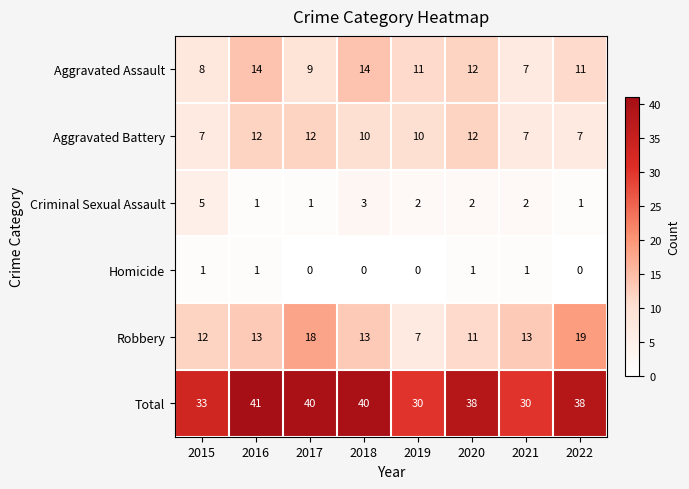

What is the difference between the maximum and second lowest values in the Criminal Sexual Assault series?

4